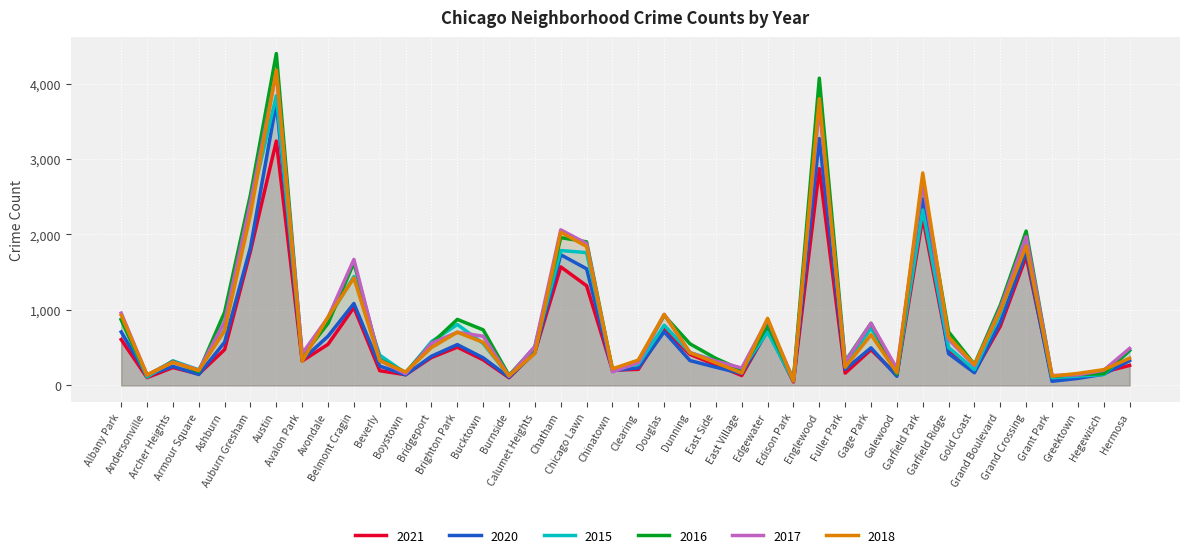

Read the 2016 value at Greektown.

143